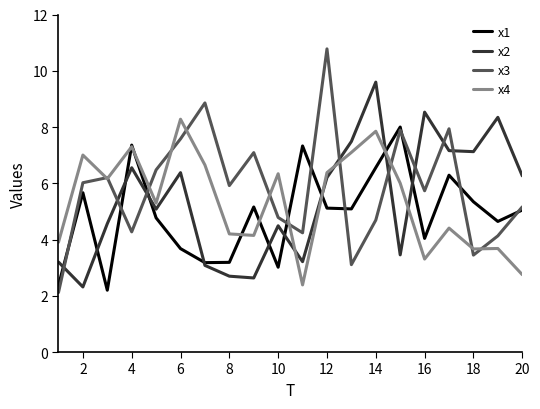

How many distinct data groups are displayed?

4